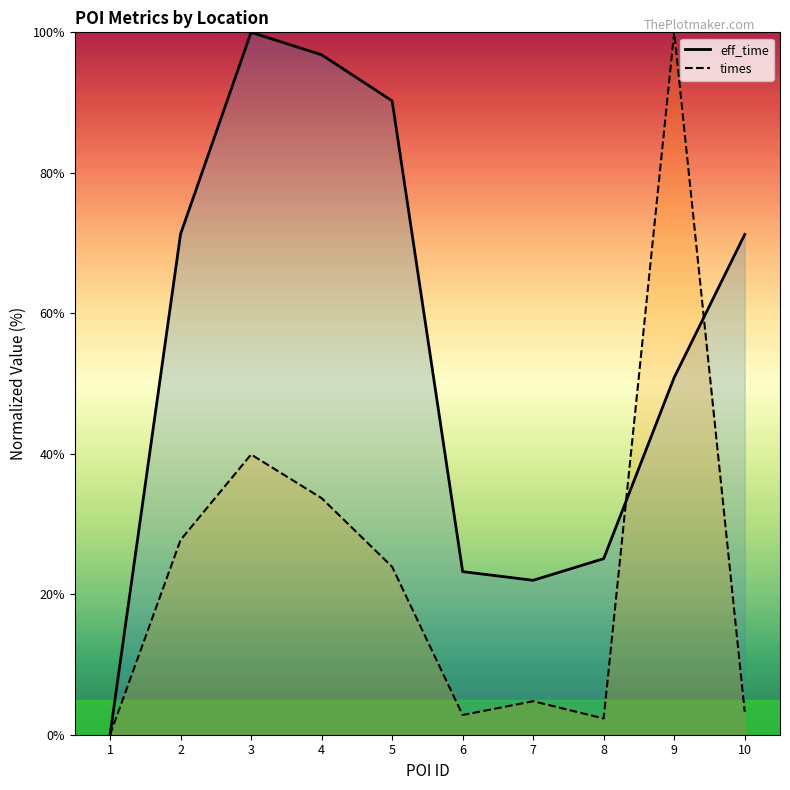

How many positive values does the eff_time series have?

9